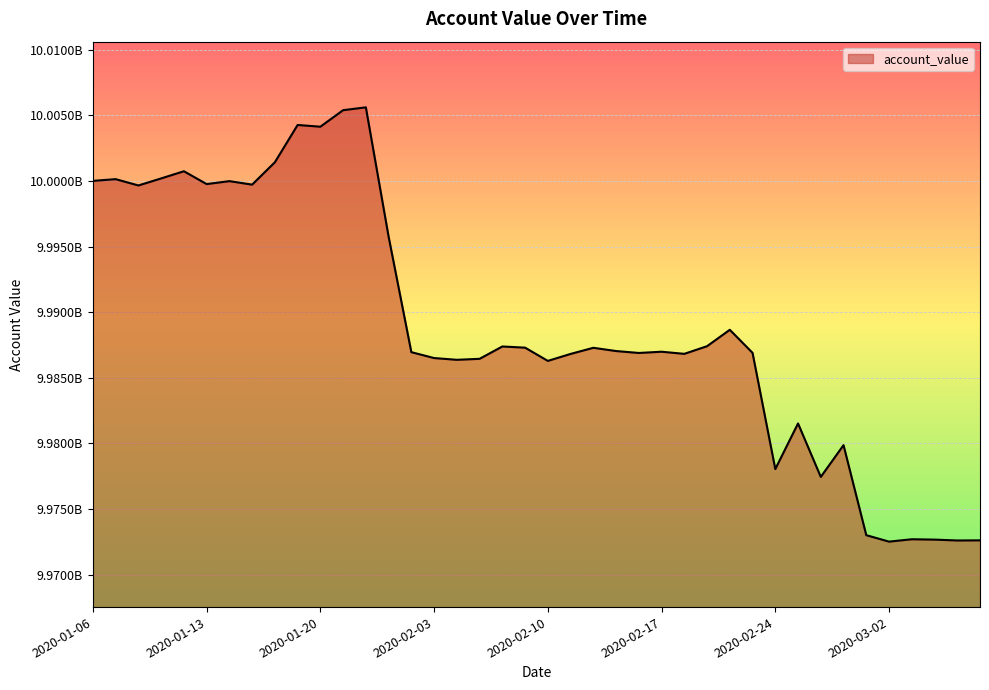

Where is the first local maximum?

2020-01-07